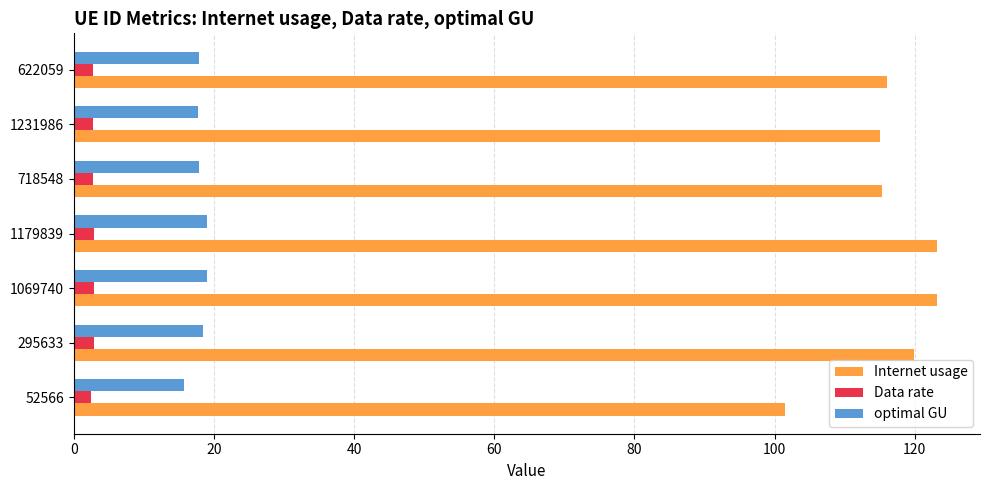

The Internet usage series shows 198.9 at 622059. True or false?

False